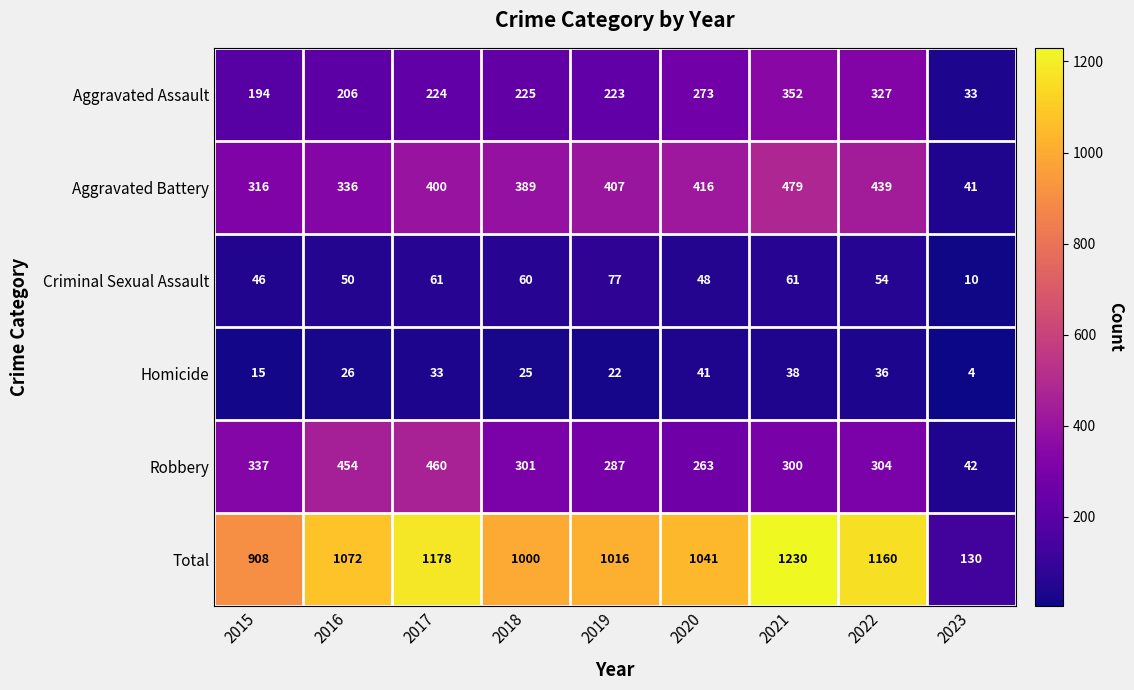

At 2019, list the series in order from largest to smallest.

Total, Aggravated Battery, Robbery, Aggravated Assault, Criminal Sexual Assault, Homicide